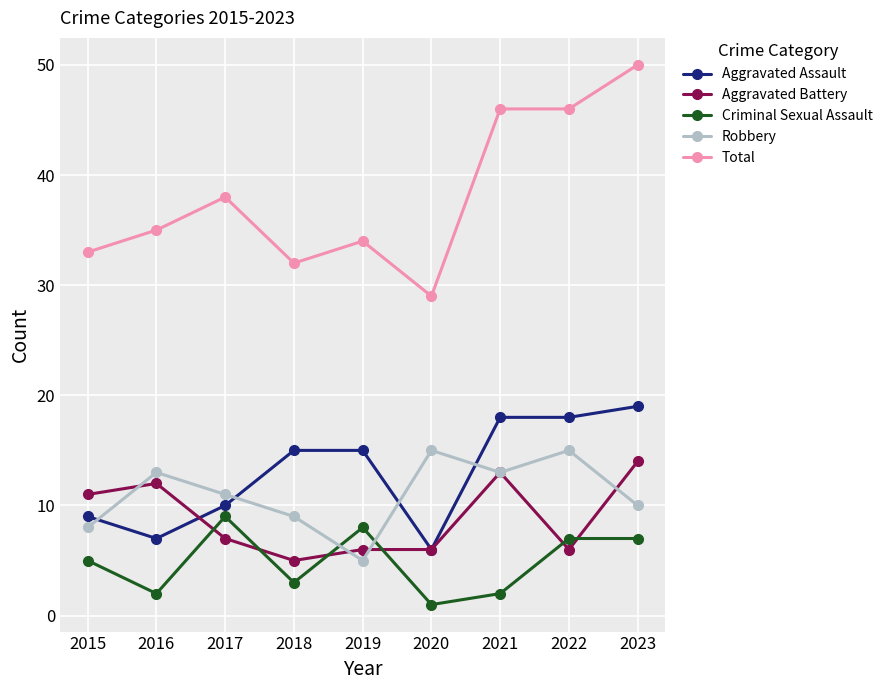

At which category is the sum across all series the highest?

2023